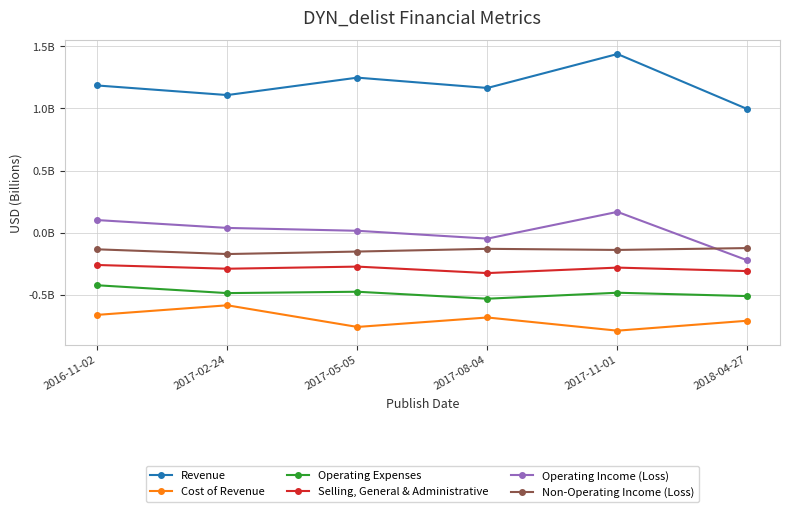

Reading left to right, what are all the values shown in this chart?

Revenue: 1.2	1.1	1.2	1.2	1.4	1.0
Cost of Revenue: -0.7	-0.6	-0.8	-0.7	-0.8	-0.7
Operating Expenses: -0.4	-0.5	-0.5	-0.5	-0.5	-0.5
Selling, General & Administrative: -0.3	-0.3	-0.3	-0.3	-0.3	-0.3
Operating Income (Loss): 0.1	0.0	0.0	-0.0	0.2	-0.2
Non-Operating Income (Loss): -0.1	-0.2	-0.2	-0.1	-0.1	-0.1